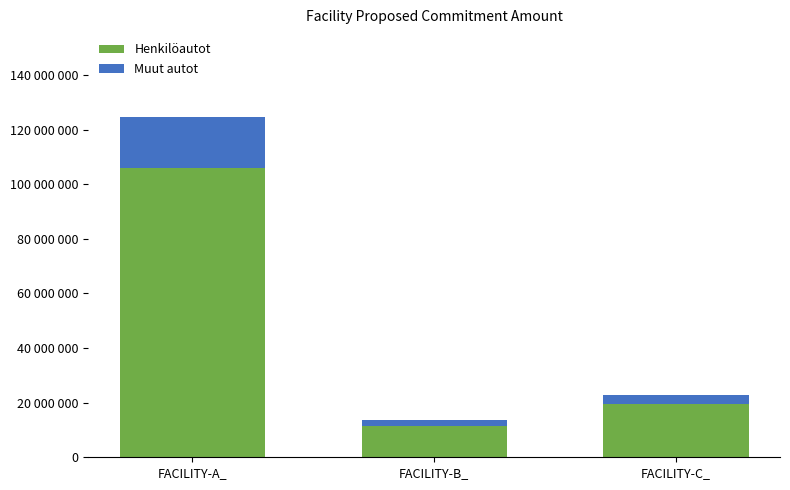

At which label does Muut autot first exceed 3436911?

FACILITY-A_